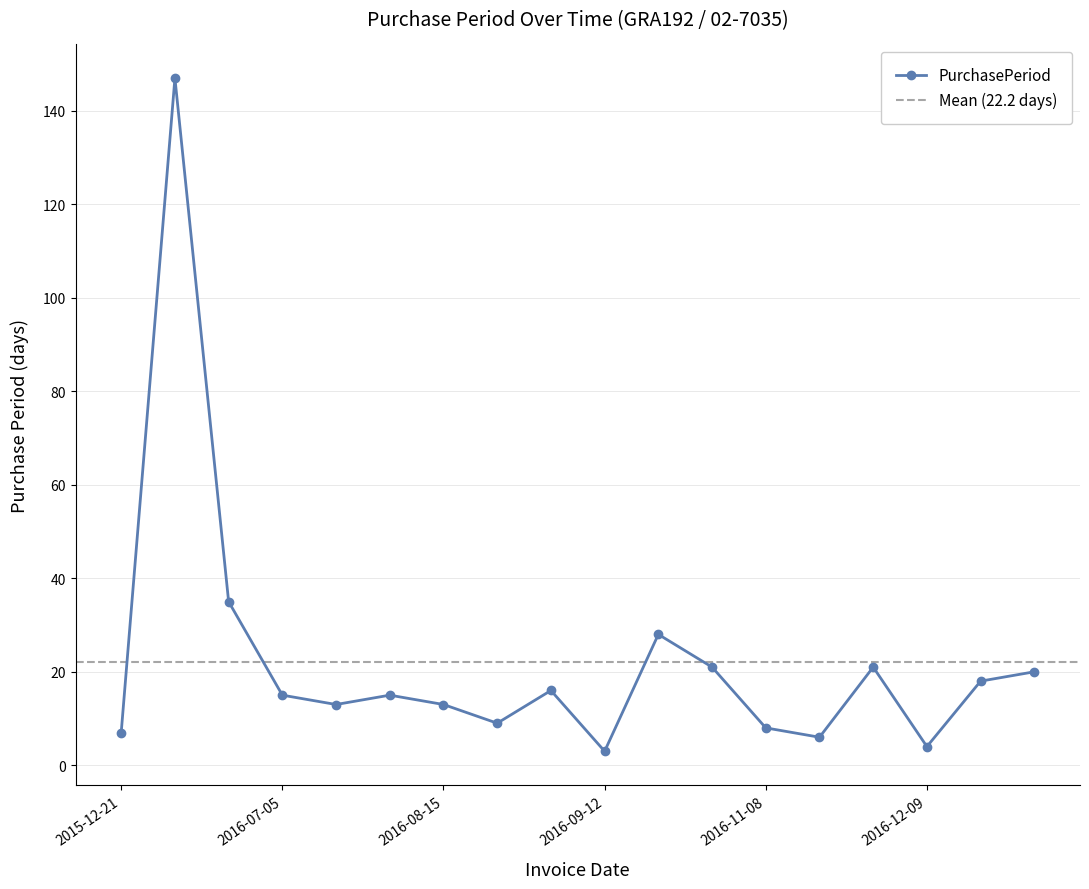

What is the average value?

22